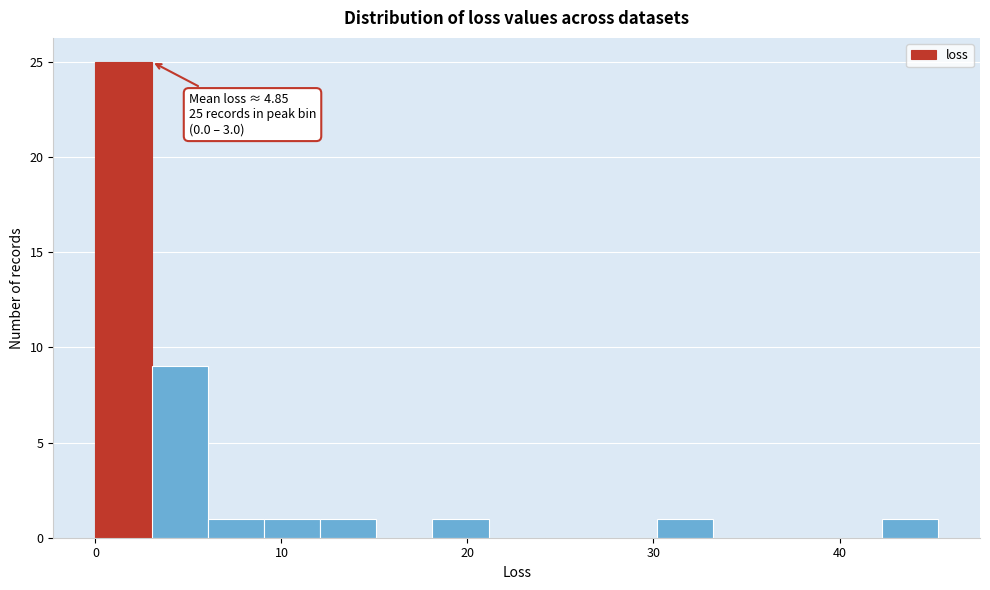

Around what value on the x-axis is the tallest bar? Give the approximate position of its centre, as read against the axis.

2